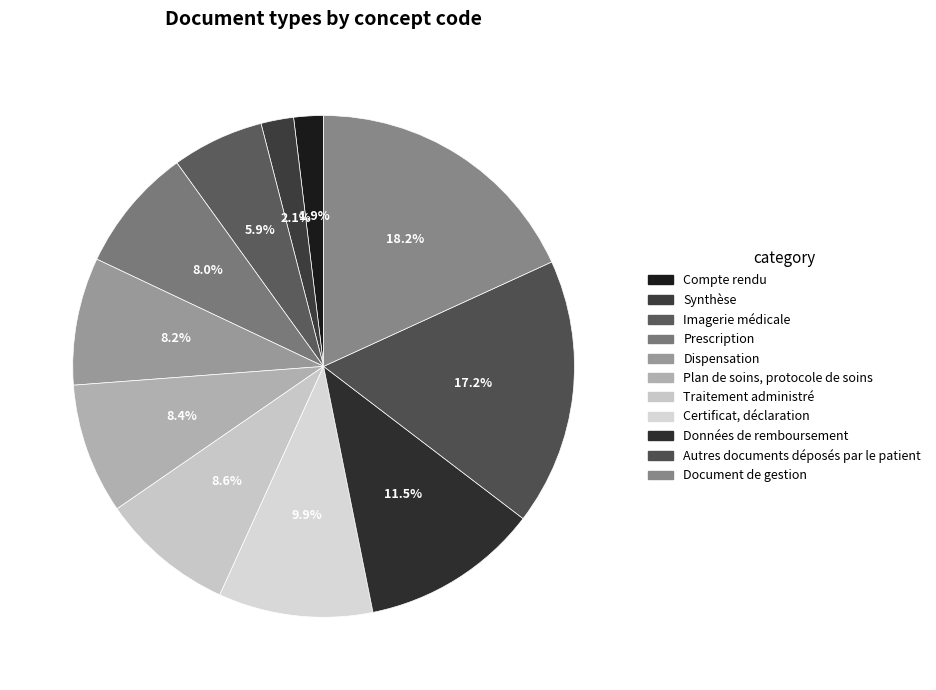

To the nearest percent, what is the combined percentage of Compte rendu and Autres documents déposés par le patient?

19%